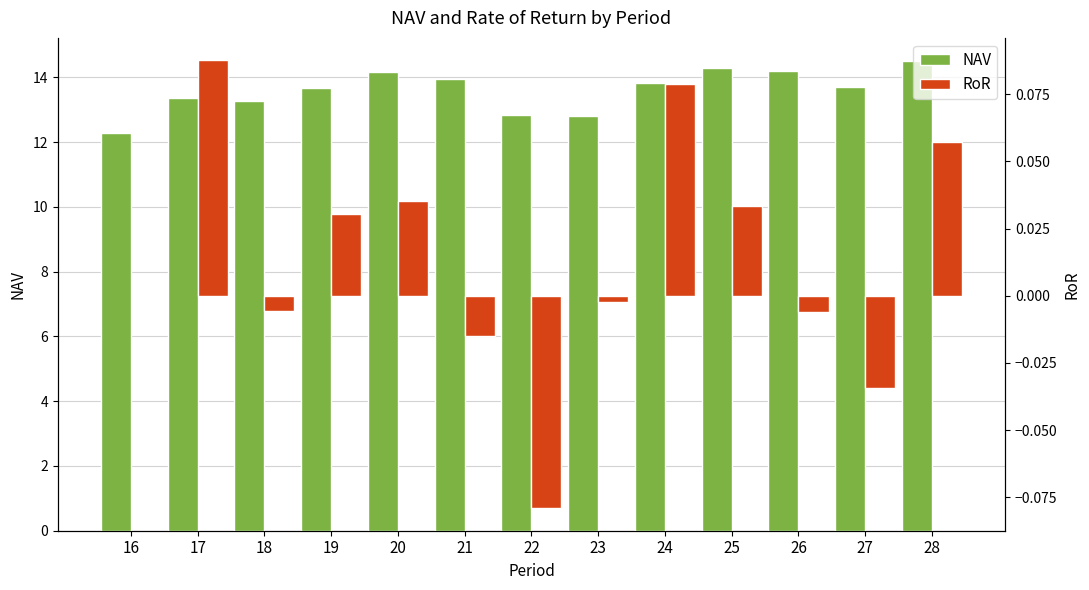

The value of RoR at 25 is 0.0. True or false?

False